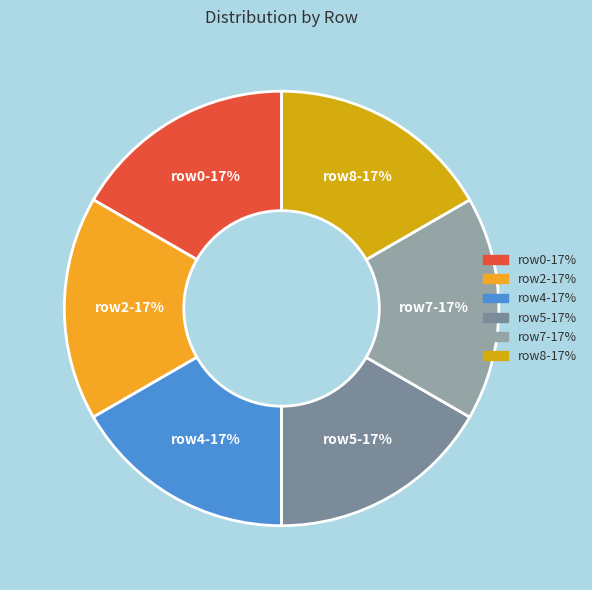

Is there a majority slice in this chart?

No